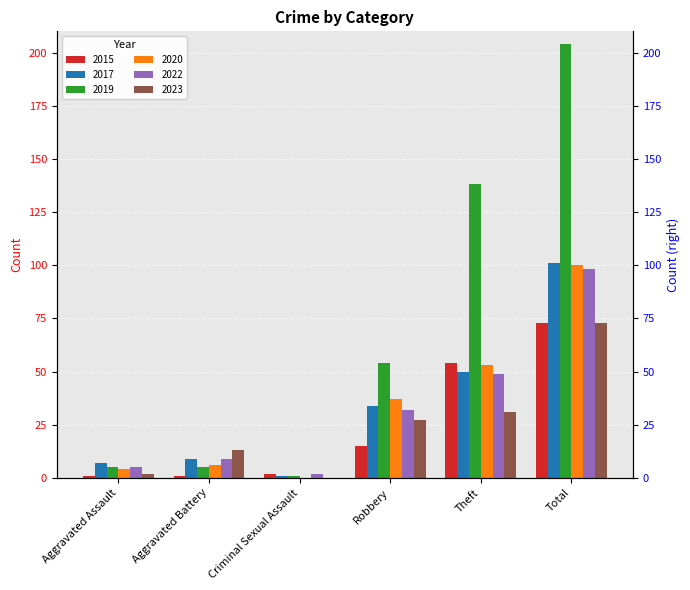

What is the label of the 1st bar from the left?

Aggravated Assault